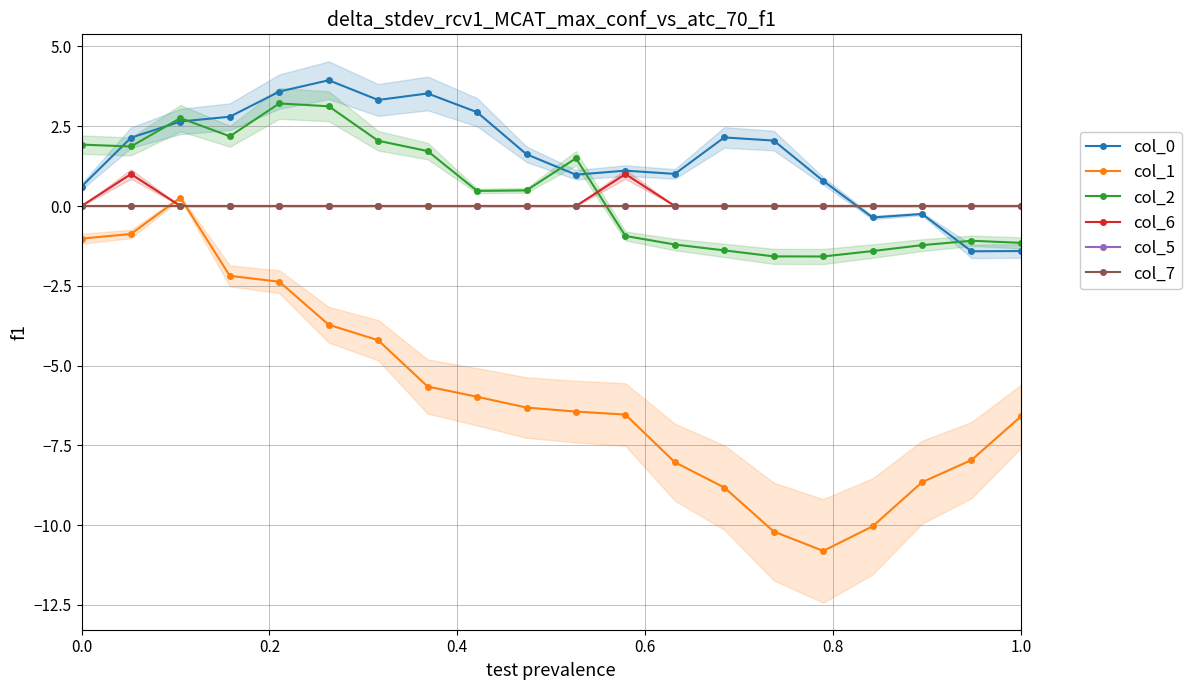

How many distinct data groups are displayed?

6